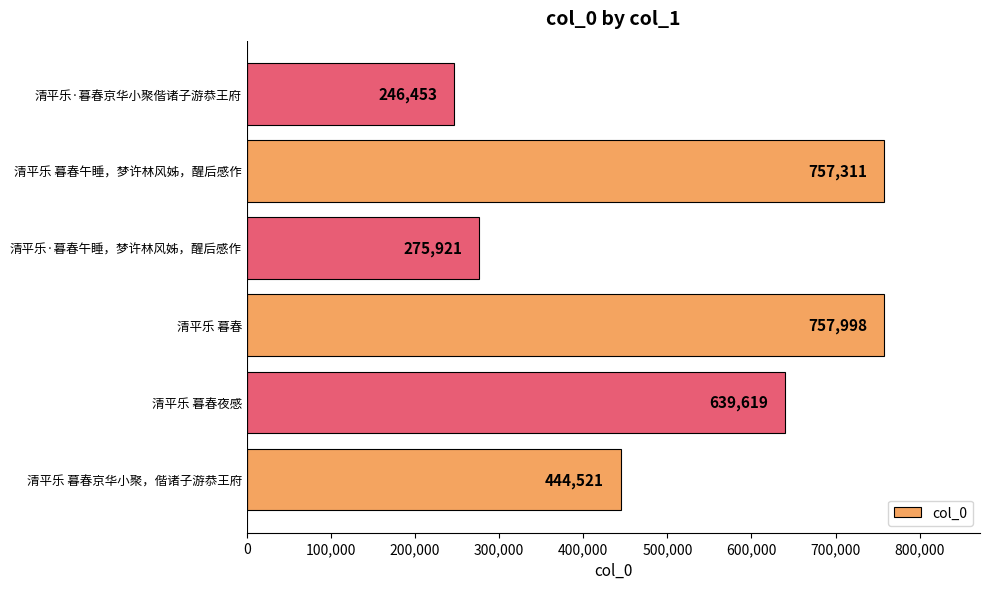

Rank the categories by value from lowest to highest.

清平乐·暮春京华小聚偕诸子游恭王府, 清平乐·暮春午睡，梦许林风姊，醒后感作, 清平乐 暮春京华小聚，偕诸子游恭王府, 清平乐 暮春夜感, 清平乐 暮春午睡，梦许林风姊，醒后感作, 清平乐 暮春